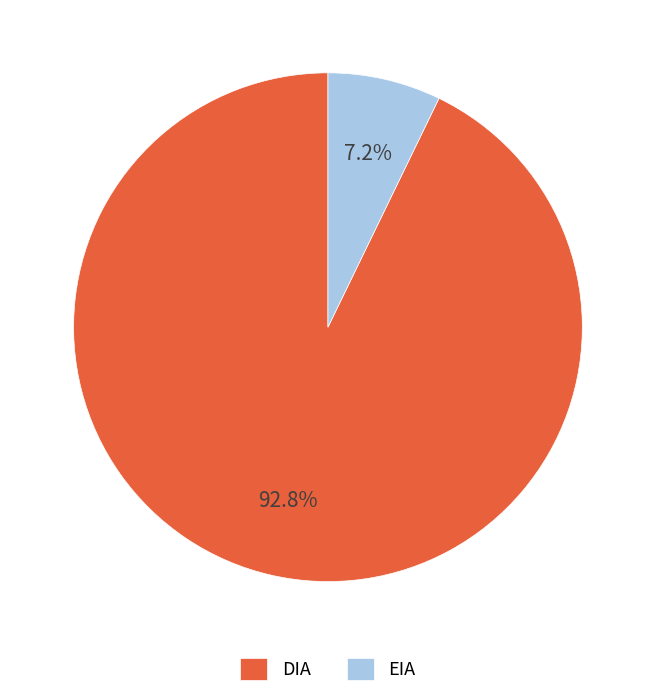

What percentage do EIA and DIA together represent?

100.0%